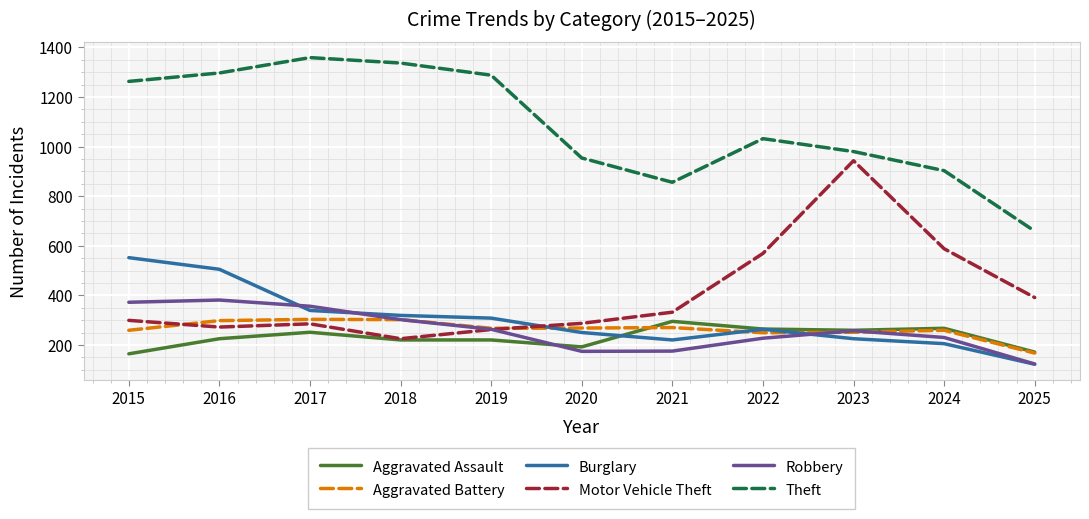

Which category has the lowest value in the Robbery series?

2025